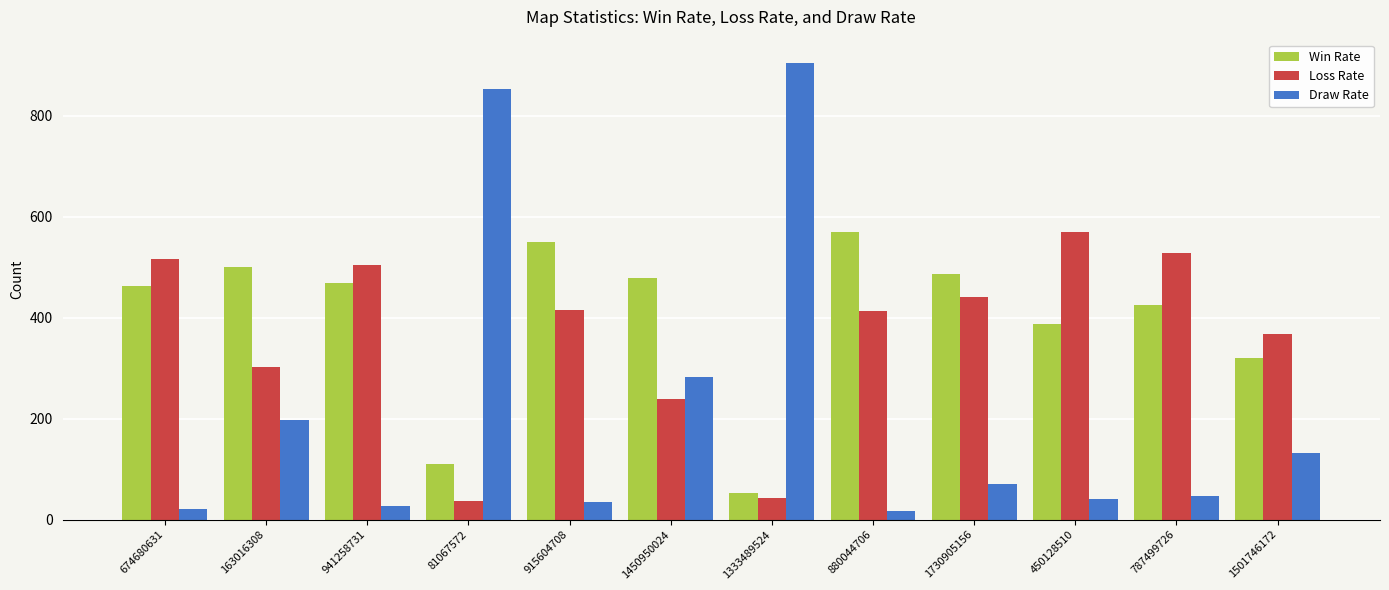

What is the minimum value shown in the chart?

16